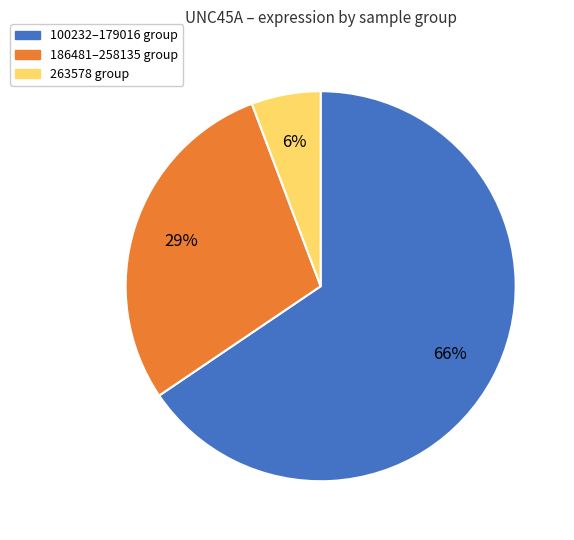

Rank the categories by value from highest to lowest.

100232–179016 group, 186481–258135 group, 263578 group